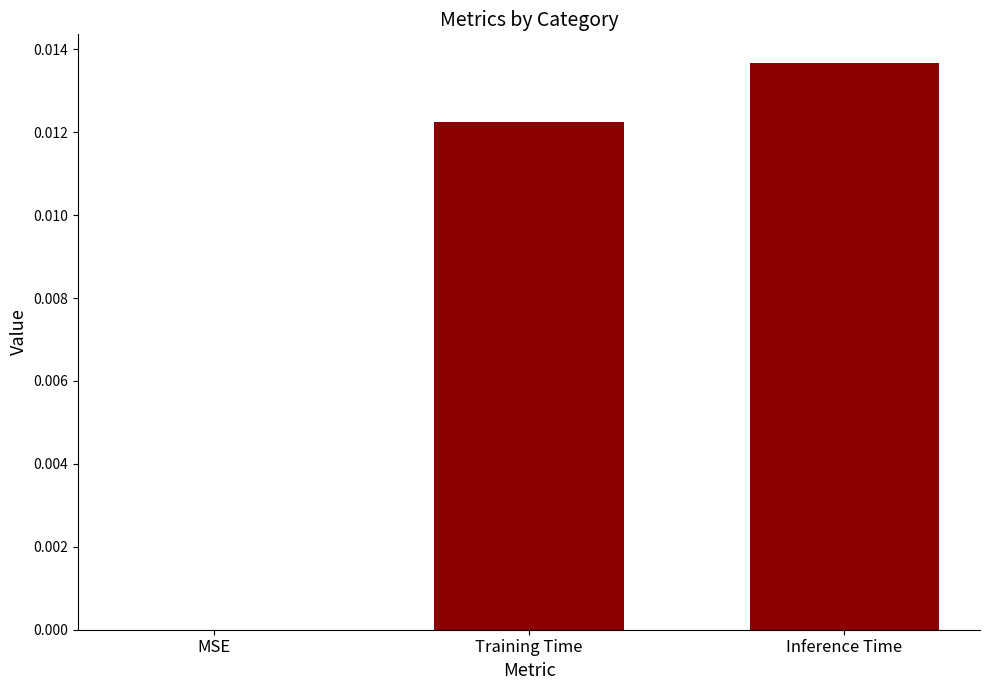

At which category does the chart reach its peak across all series?

Inference Time